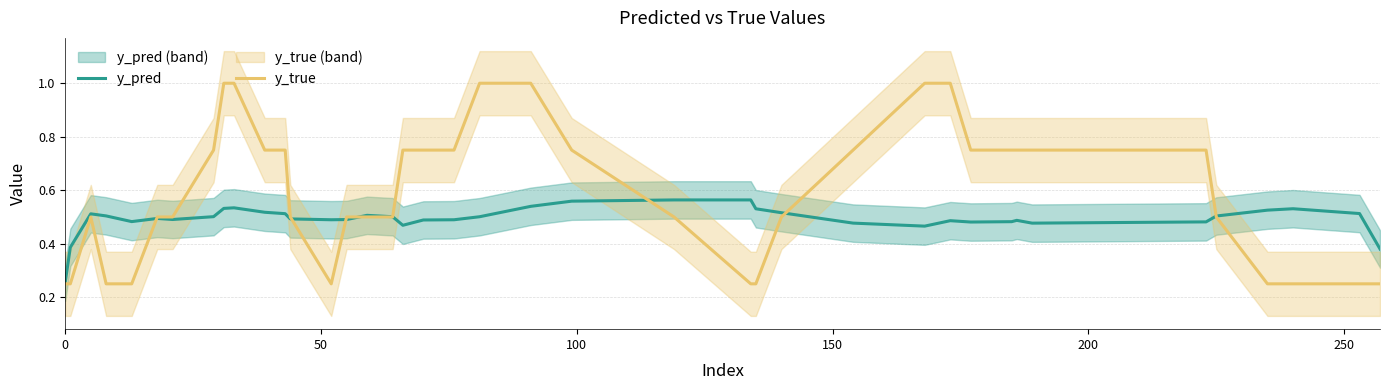

Which series has the largest range (max minus min)?

y_true